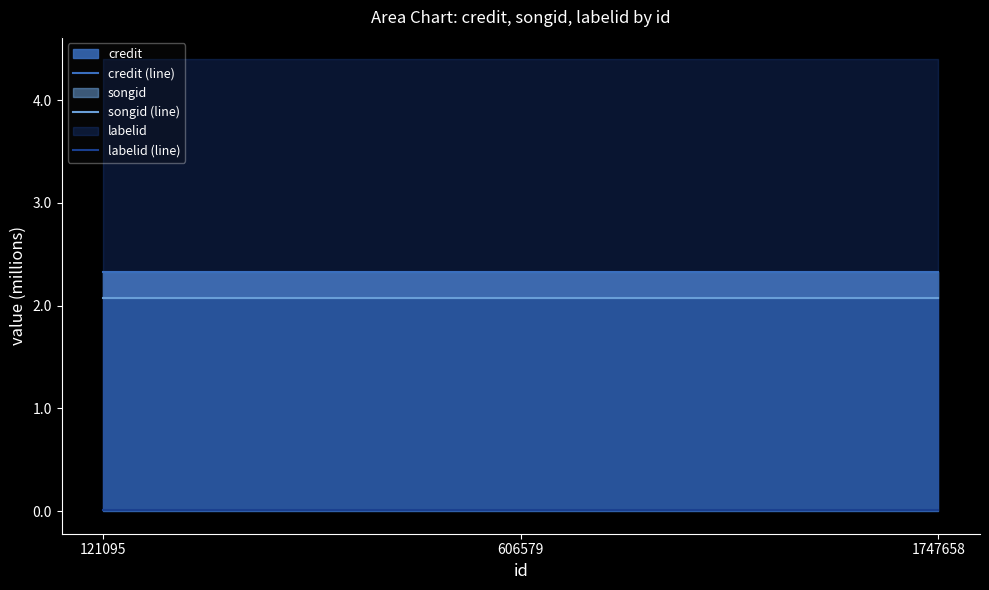

Reading right to left, extract all data points from this chart.

credit (line): 1747658=2.3	606579=2.3	121095=2.3
songid (line): 1747658=2.1	606579=2.1	121095=2.1
labelid (line): 1747658=0.0	606579=0.0	121095=0.0